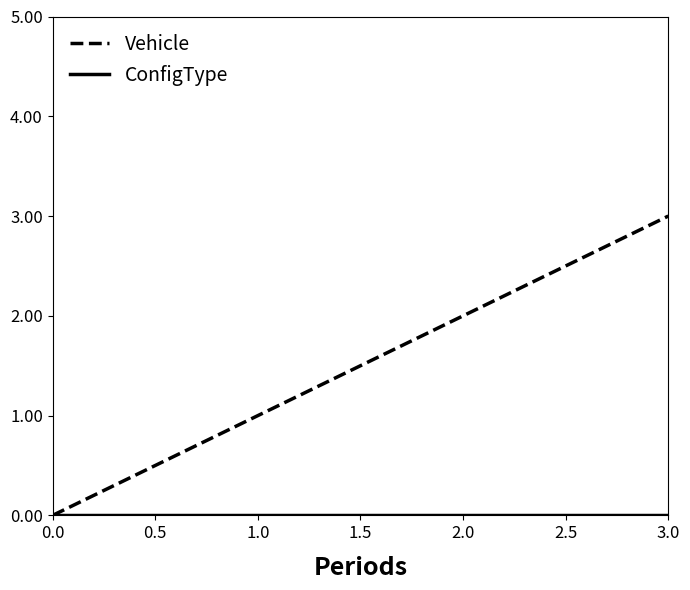

At which category is the sum across all series the highest?

3.0